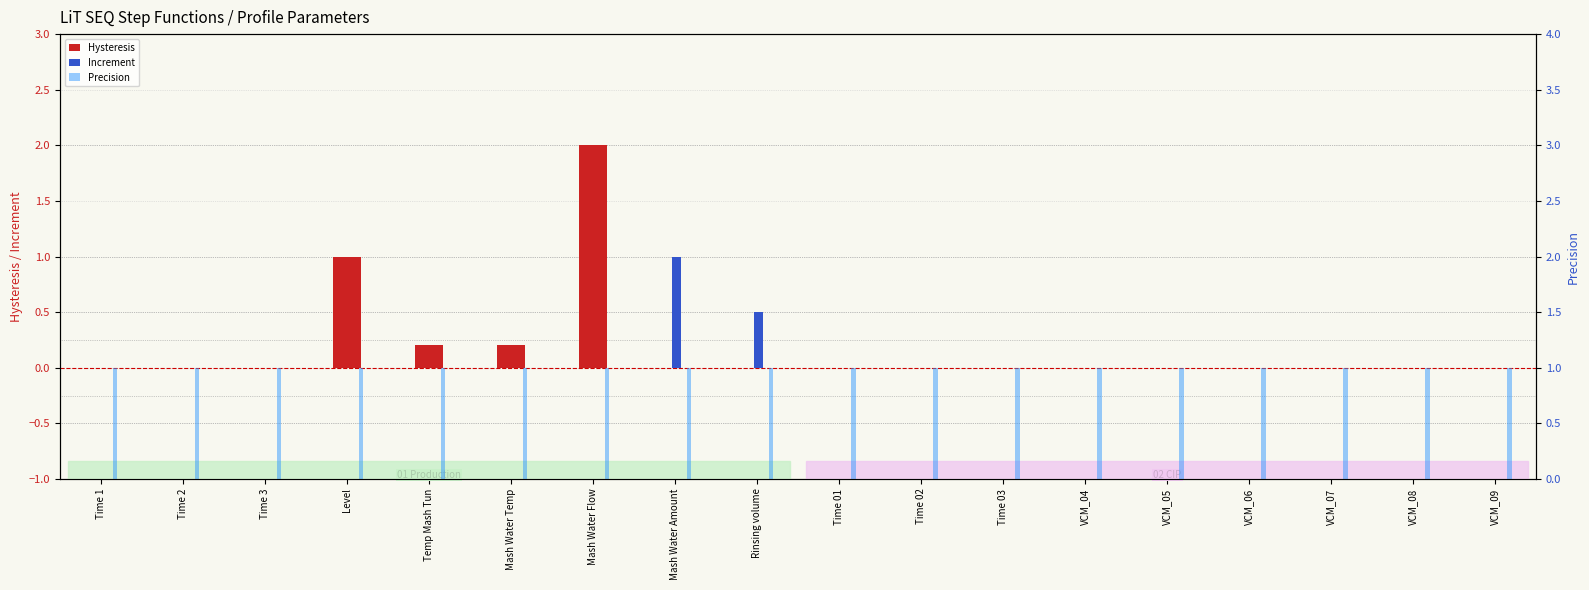

Count the number of categories in the chart.

18